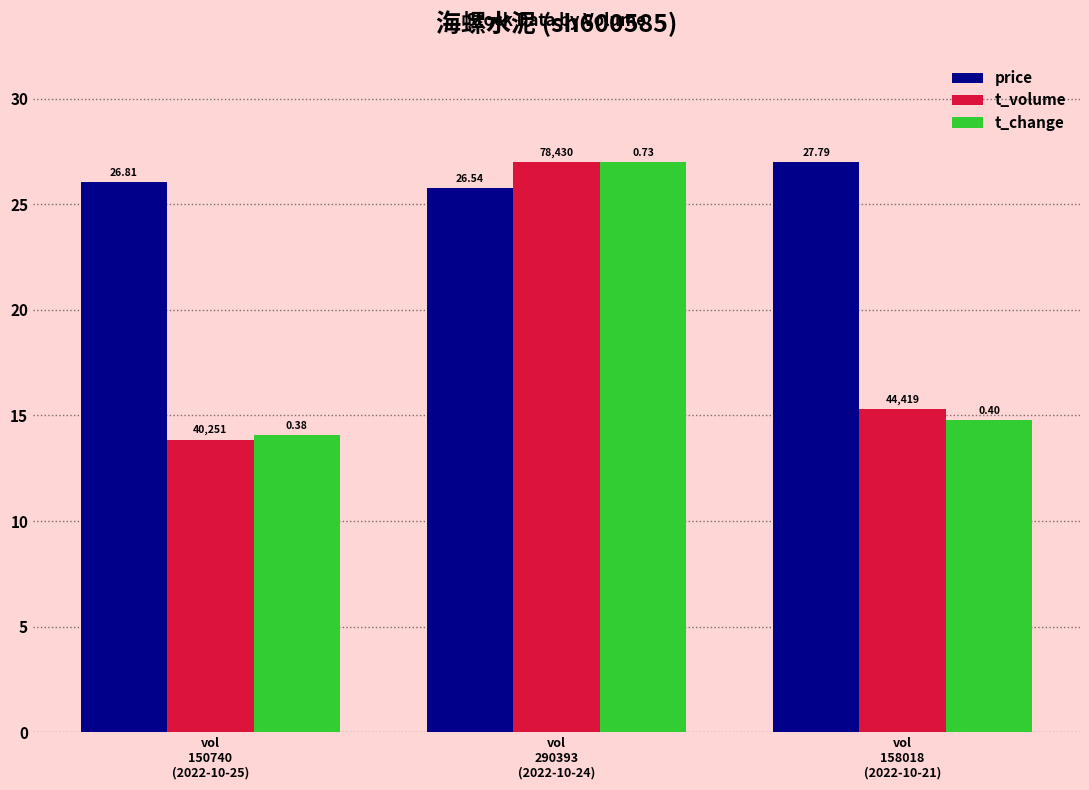

What is the difference between the highest and lowest values at vol
150740
(2022-10-25)?

12.2